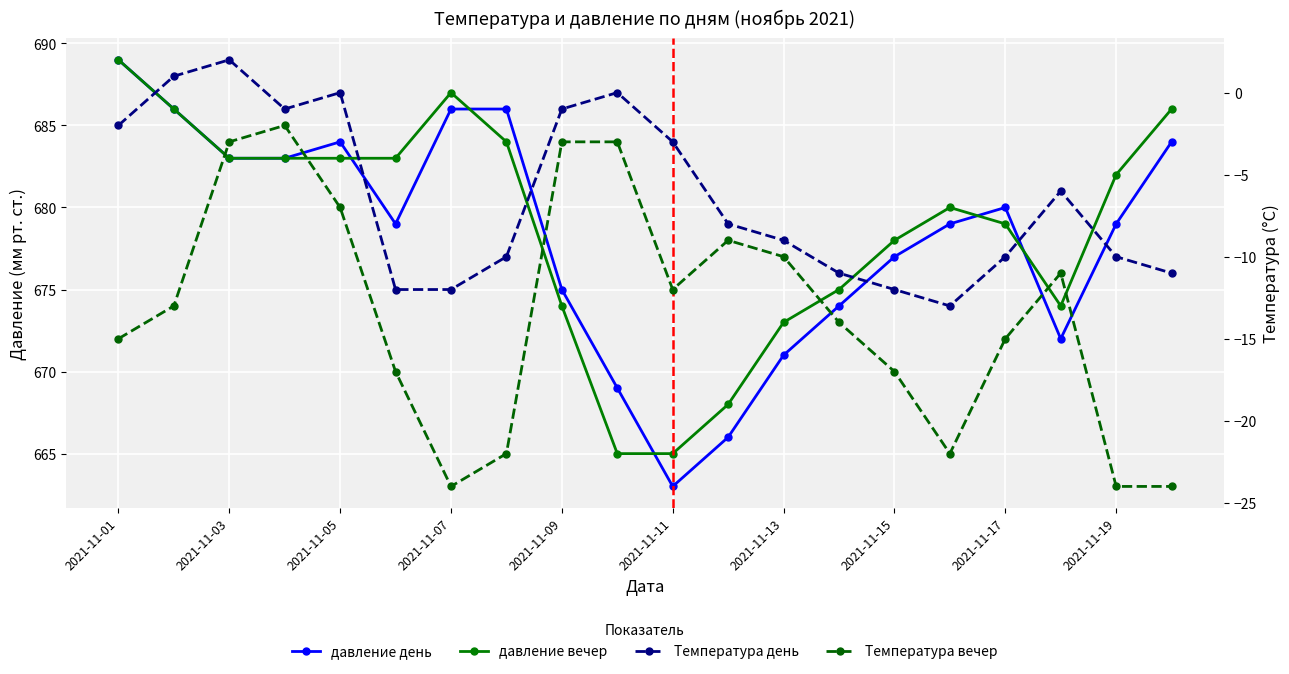

True or false: давление вечер and Температура вечер cross at least once.

False